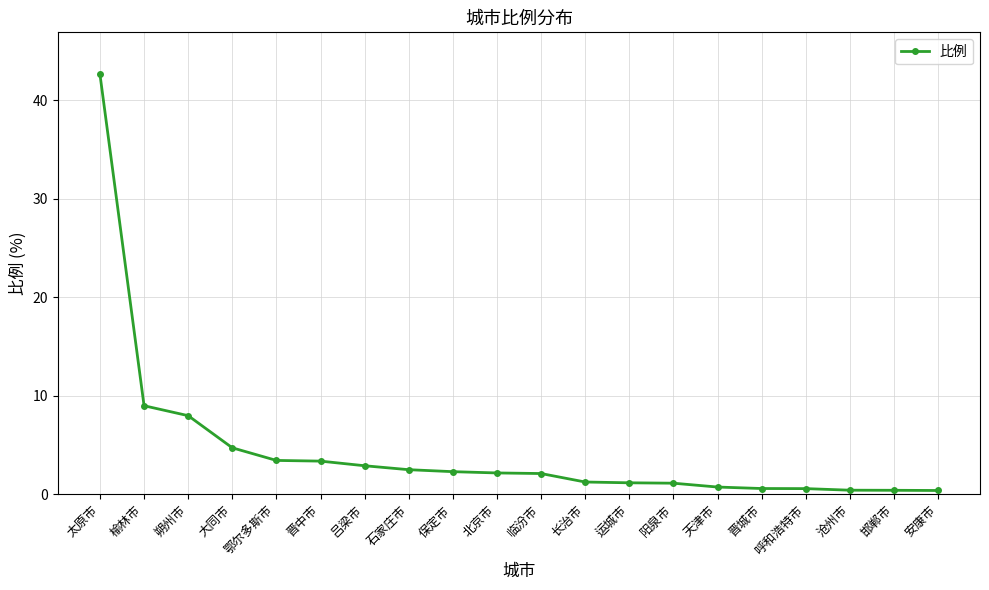

How many categories are shown in the chart?

20